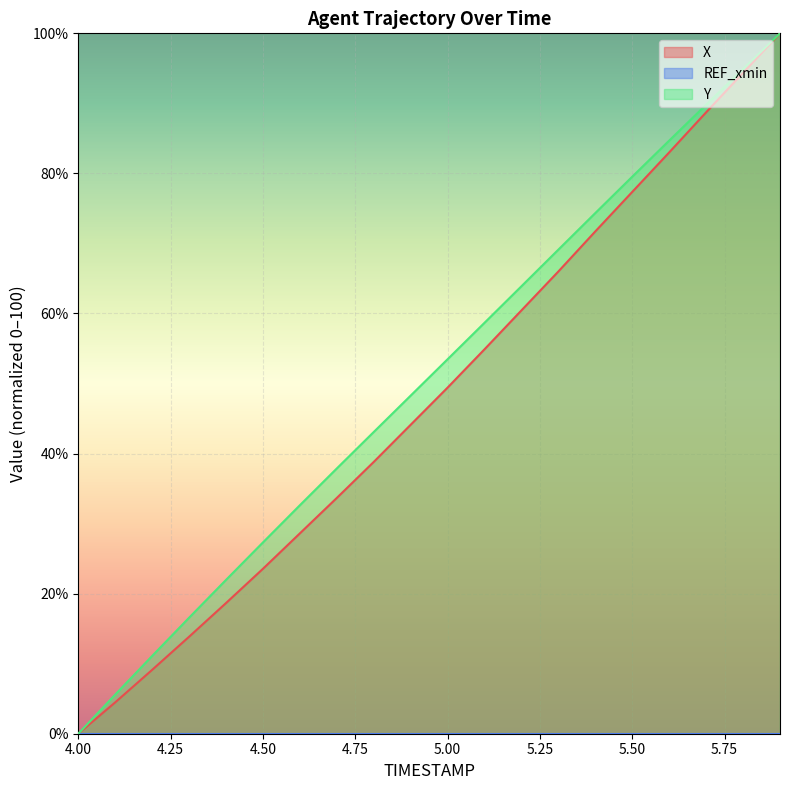

What is the value of the Y point at the 18th from the left?

89.8